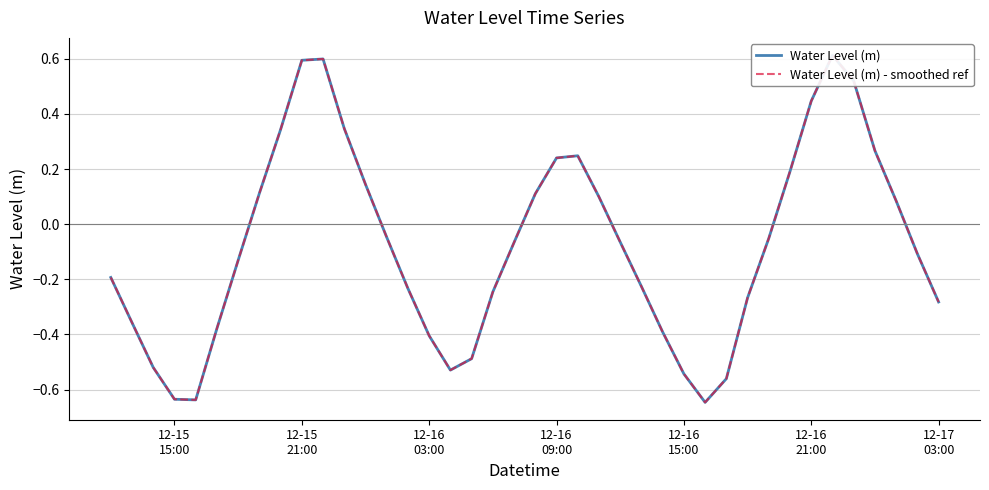

True or false: Water Level (m) - smoothed ref and Water Level (m) intersect in this chart.

False